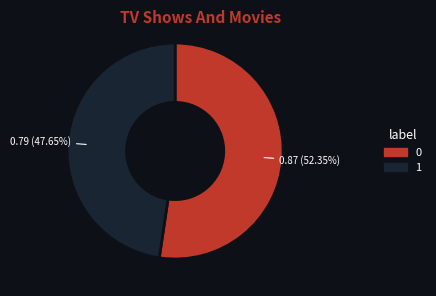

Count the number of slices in the pie.

2